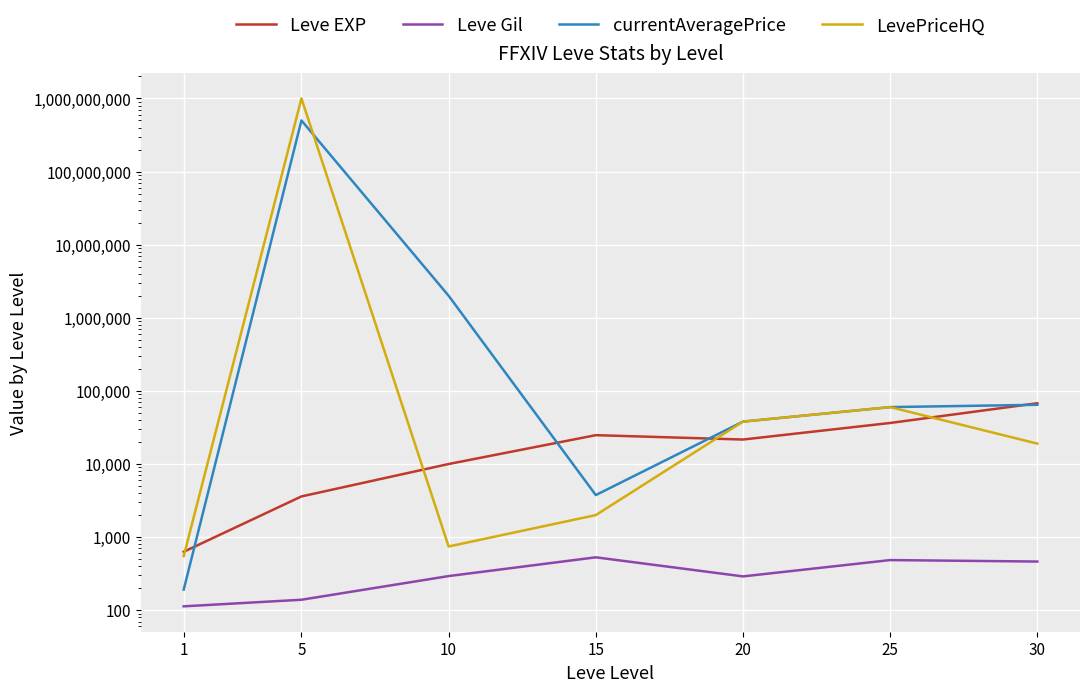

Which has a higher value, 5 or 20?

20